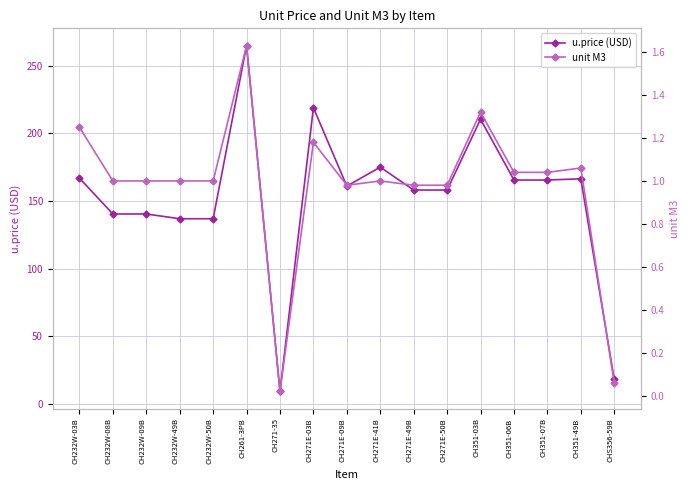

At which category does u.price (USD) reach its first local peak?

CH261-3PB